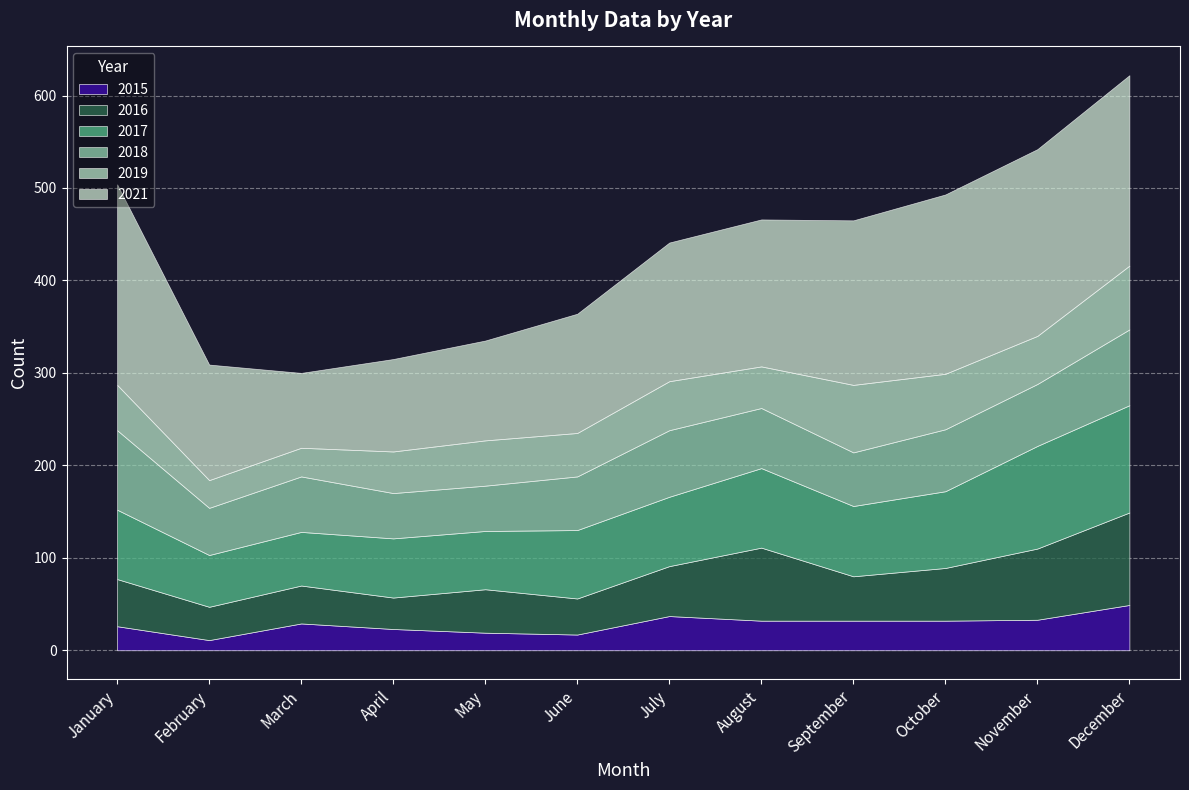

What is the difference between the second highest and minimum values in the 2017 series?

55